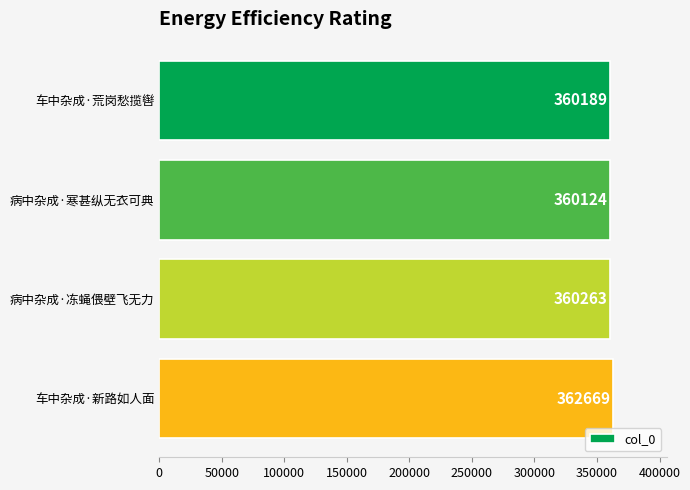

How many series are shown in this chart?

1